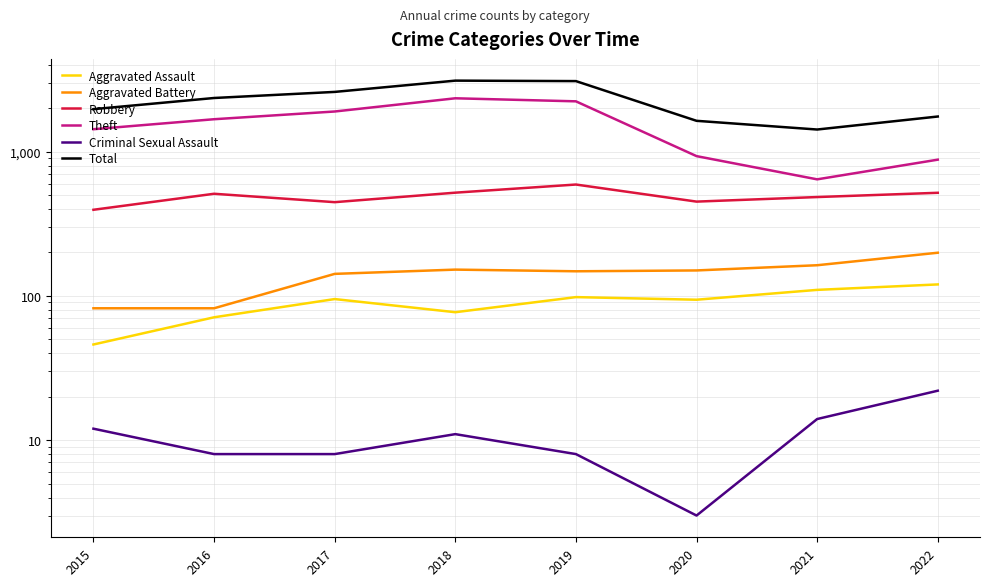

Reading left to right, extract all data points from this chart.

Aggravated Assault: 2015=46	2016=71	2017=95	2018=77	2019=98	2020=94	2021=110	2022=120
Aggravated Battery: 2015=82	2016=82	2017=142	2018=152	2019=148	2020=150	2021=163	2022=199
Robbery: 2015=395	2016=510	2017=446	2018=519	2019=591	2020=450	2021=484	2022=518
Theft: 2015=1429	2016=1676	2017=1896	2018=2341	2019=2230	2020=930	2021=642	2022=879
Criminal Sexual Assault: 2015=12	2016=8	2017=8	2018=11	2019=8	2020=3	2021=14	2022=22
Total: 2015=1968	2016=2352	2017=2592	2018=3103	2019=3080	2020=1634	2021=1422	2022=1750